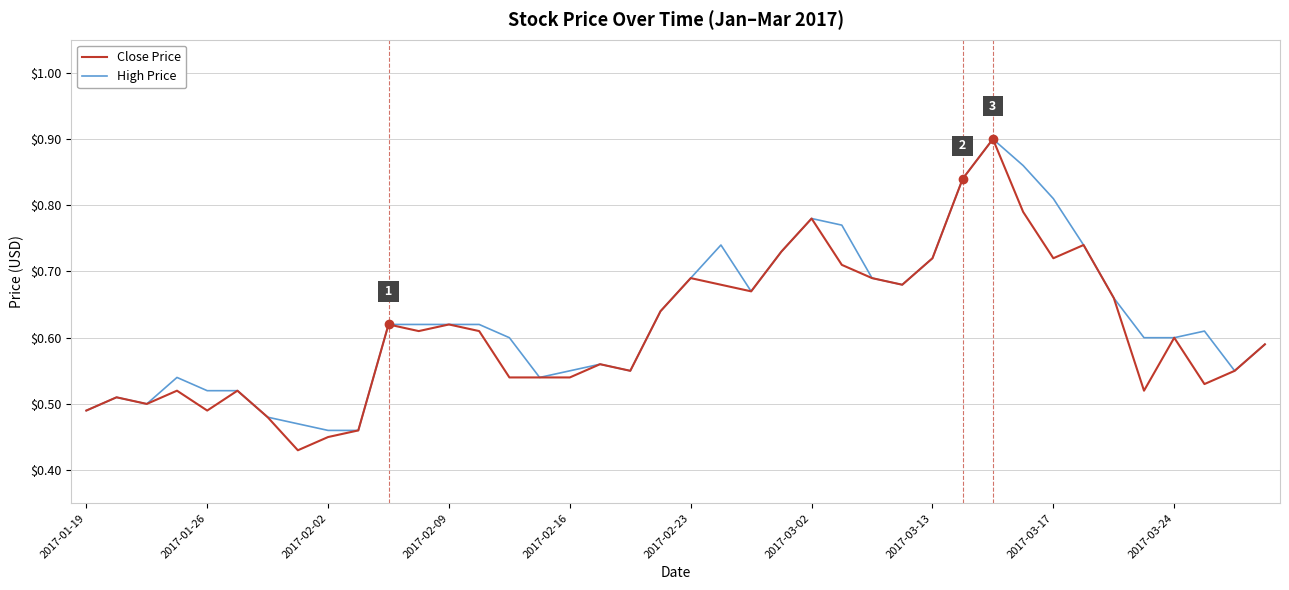

Which series has the widest spread of values?

Close Price